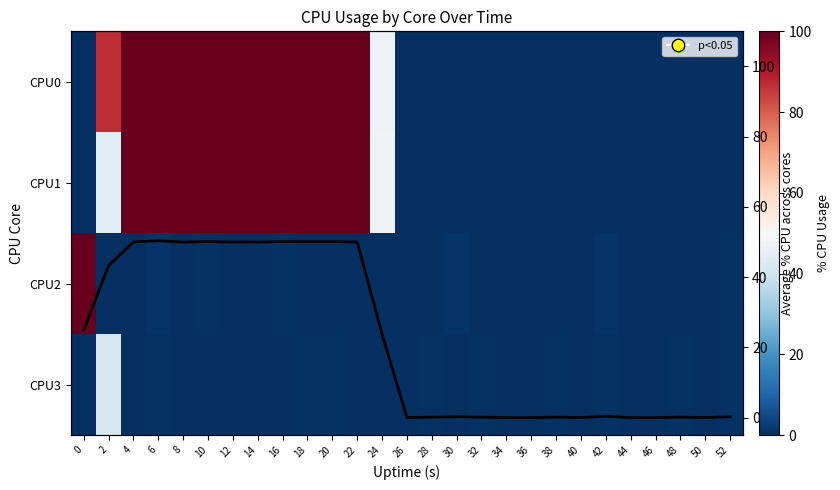

List the series in order of their peak value, highest first.

CPU0, CPU1, CPU2, Mean CPU, CPU3